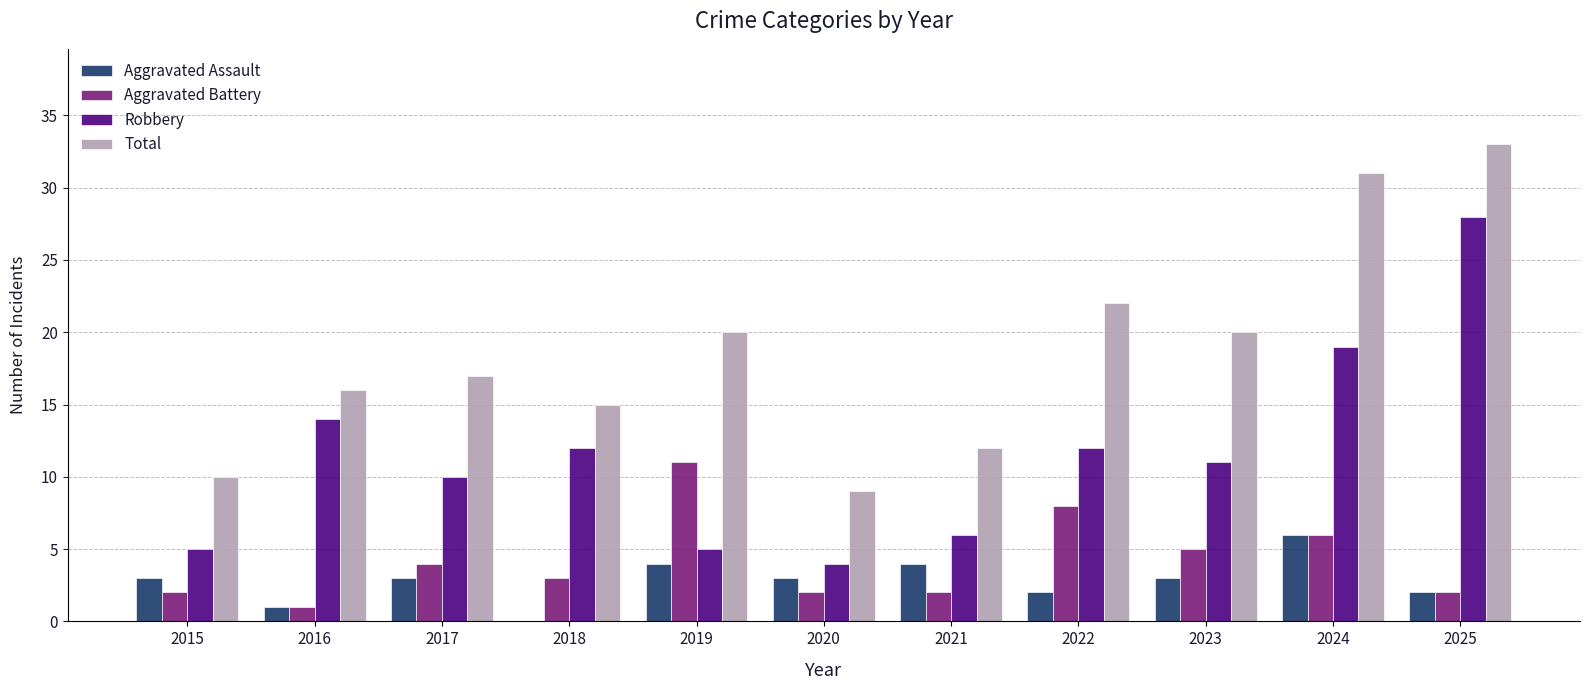

The value of Aggravated Battery at 2024 is 11. True or false?

False